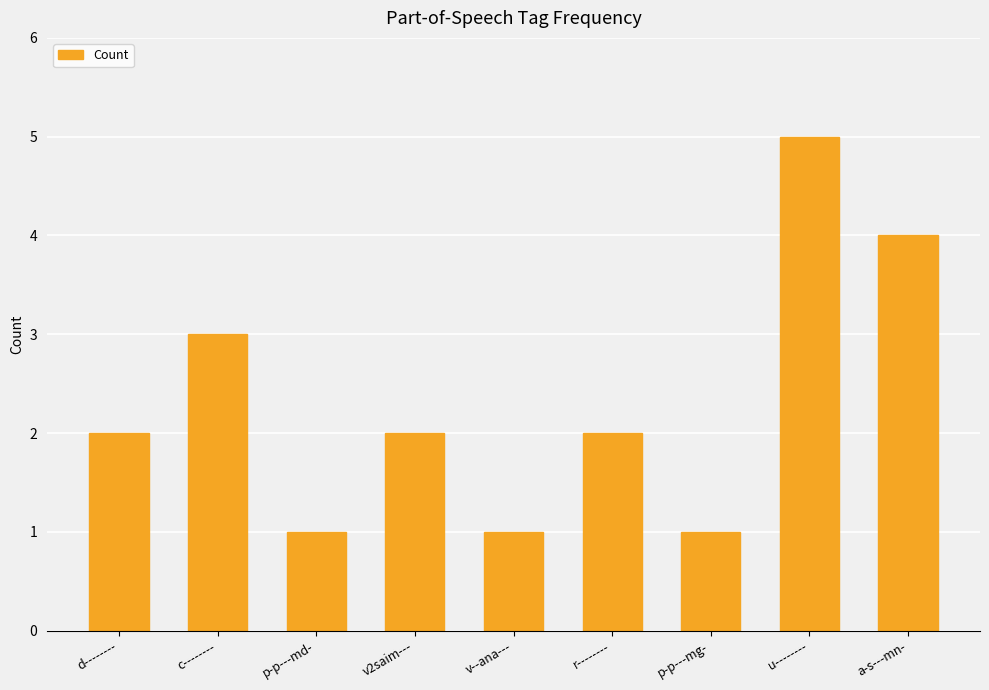

What is the sum of the values at v--ana--- and r--------?

3